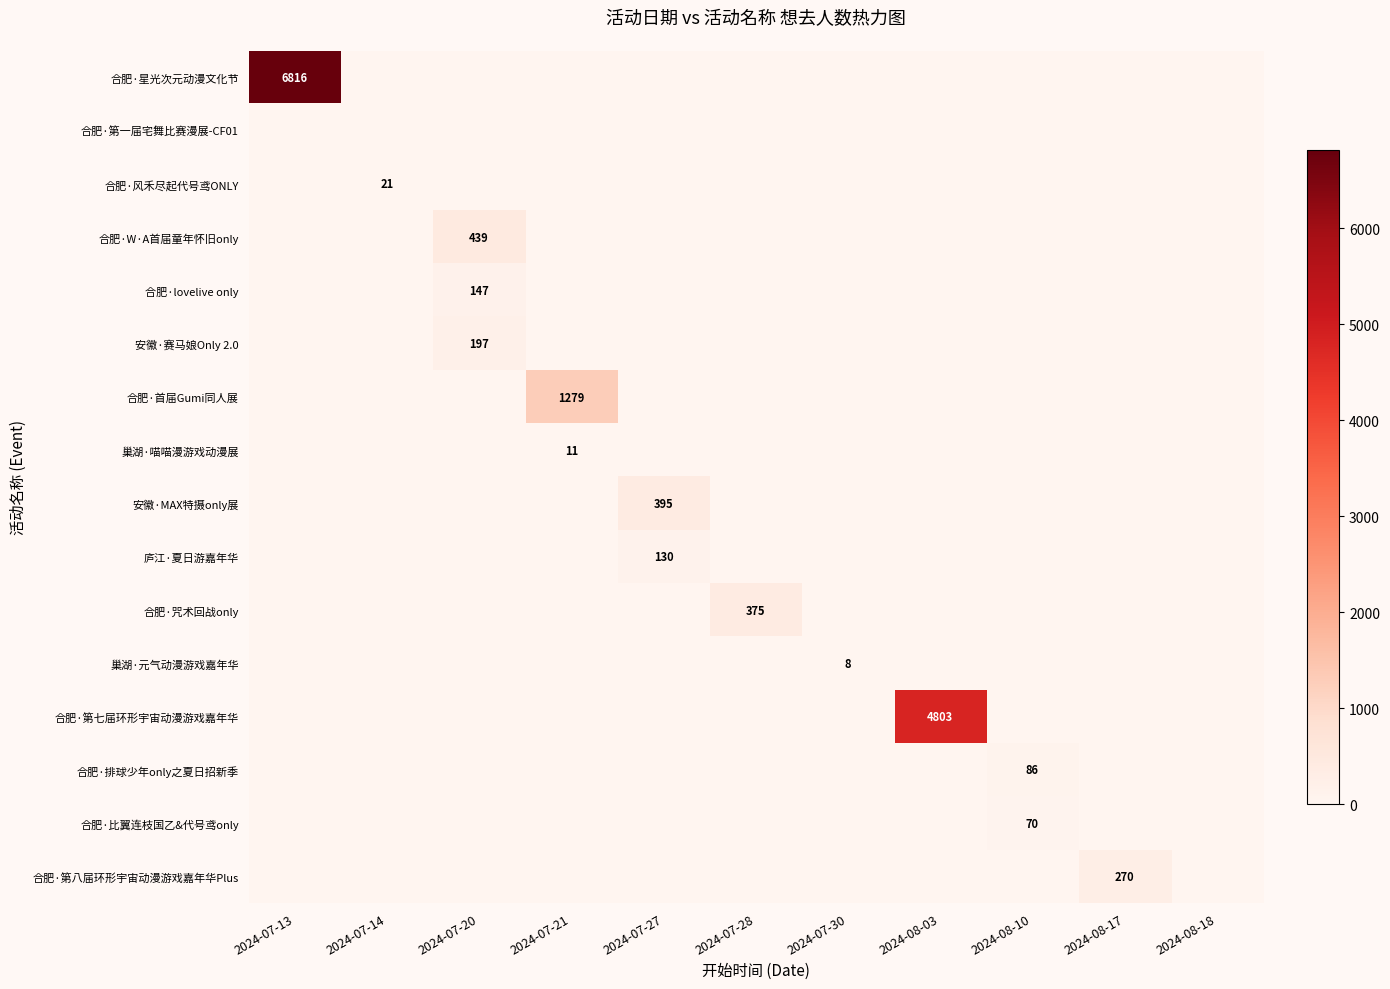

Rank the series by their maximum value, from highest to lowest.

合肥·星光次元动漫文化节, 合肥·第七届环形宇宙动漫游戏嘉年华, 合肥·首届Gumi同人展, 合肥·W·A首届童年怀旧only, 安徽·MAX特摄only展, 合肥·咒术回战only, 合肥·第八届环形宇宙动漫游戏嘉年华Plus, 安徽·赛马娘Only 2.0, 合肥·lovelive only, 庐江·夏日游嘉年华, 合肥·排球少年only之夏日招新季, 合肥·比翼连枝国乙&代号鸢only, 合肥·风禾尽起代号鸢ONLY, 巢湖·喵喵漫游戏动漫展, 巢湖·元气动漫游戏嘉年华, 合肥·第一届宅舞比赛漫展-CF01